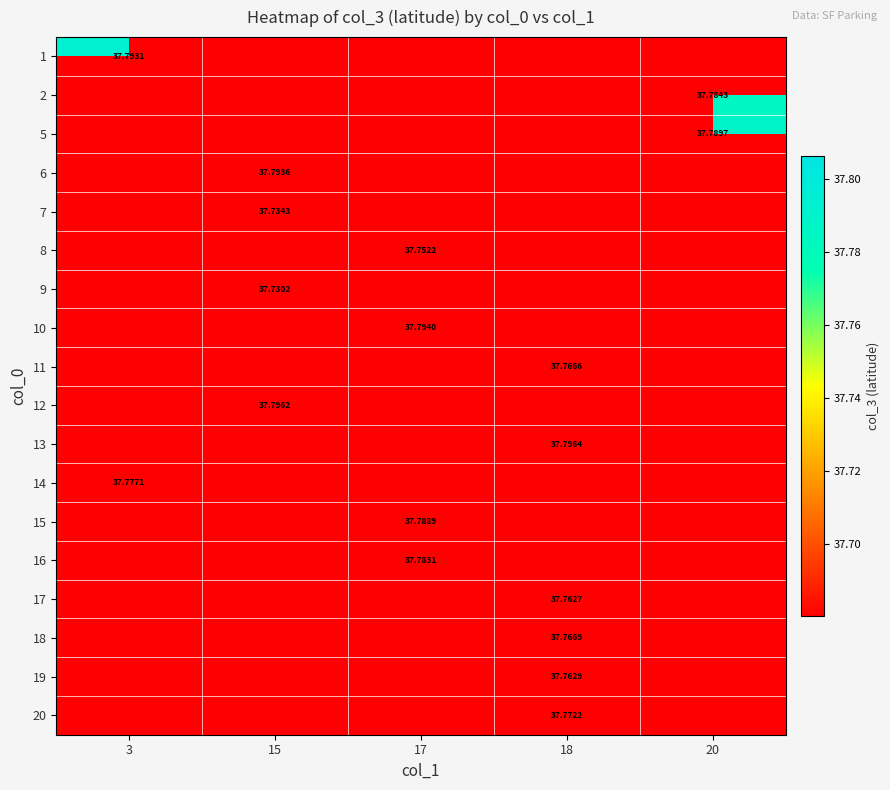

Between 20 and 18, which is larger?

20